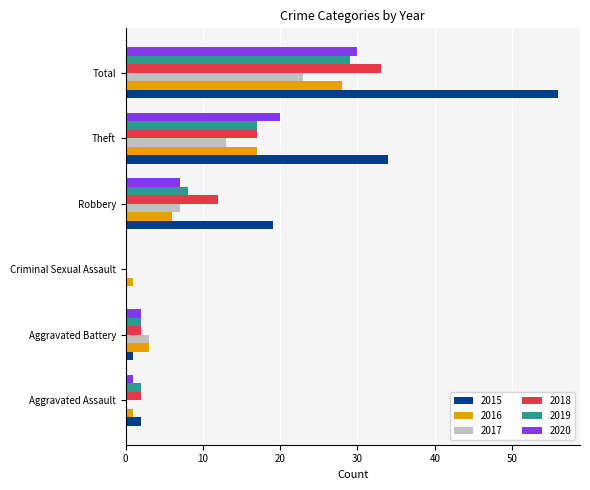

What is the sum of the 2020 values at Theft and Total?

50